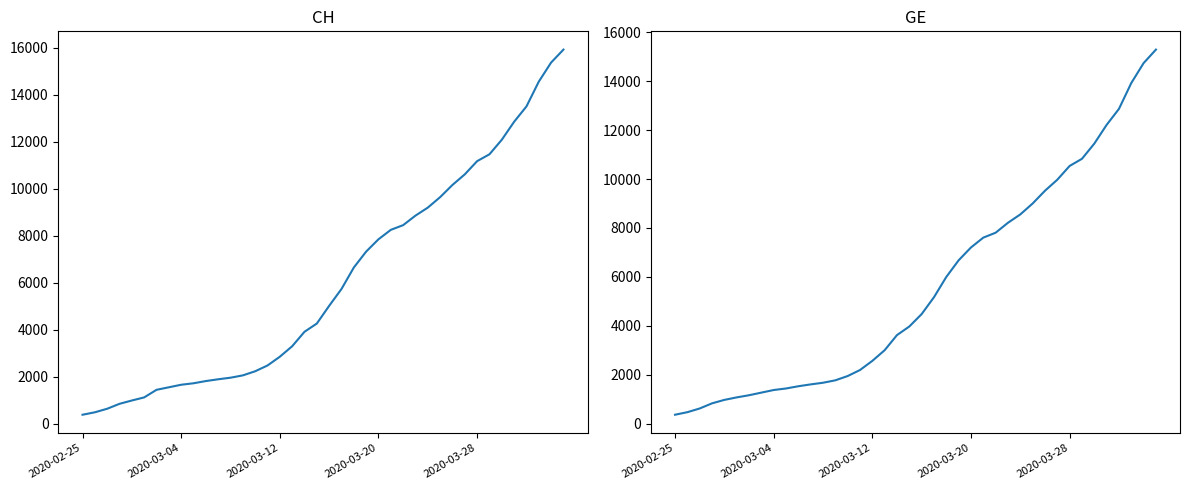

Which has a higher value, 19 or 21?

21